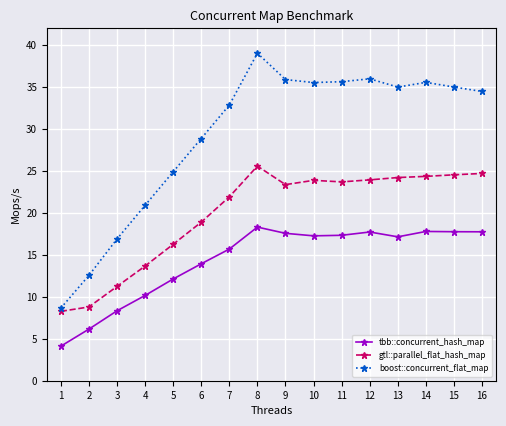

True or false: gtl::parallel_flat_hash_map and boost::concurrent_flat_map intersect in this chart.

False